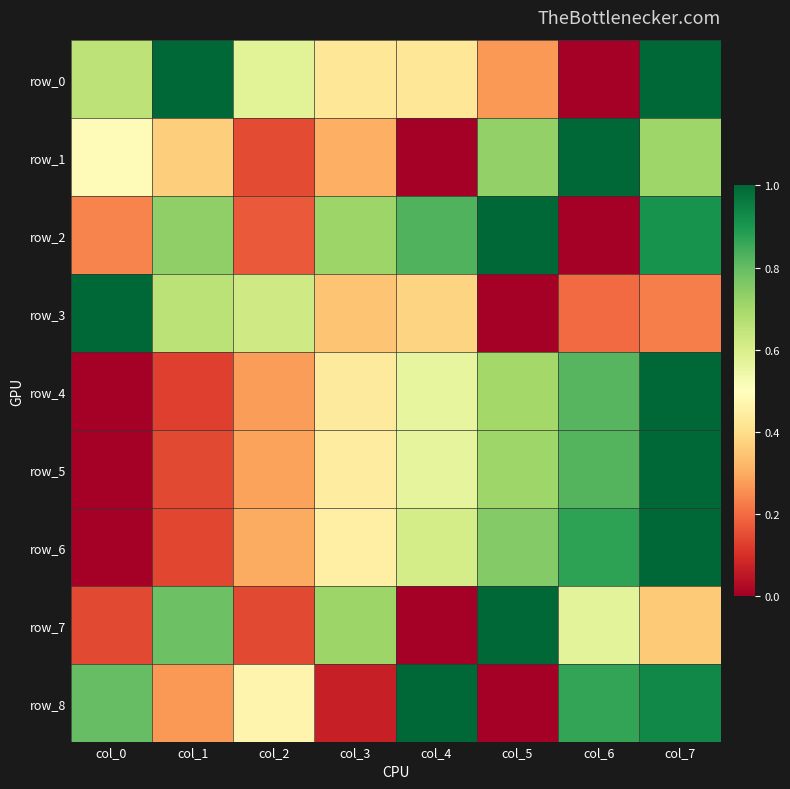

List the labels in order of row_8 value, smallest first.

col_5, col_3, col_1, col_2, col_0, col_6, col_7, col_4